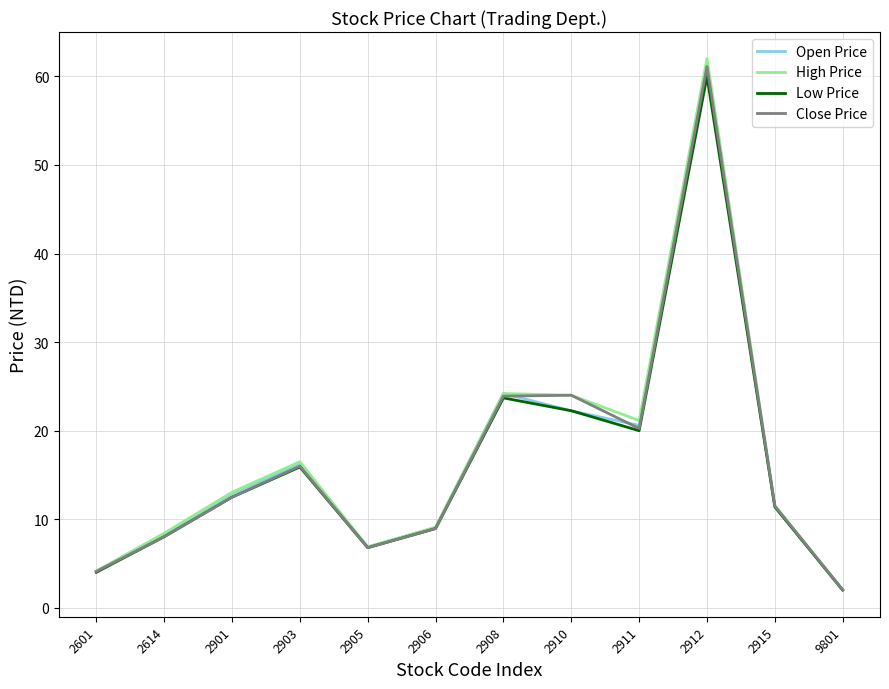

At which category is the sum across all series the highest?

2912